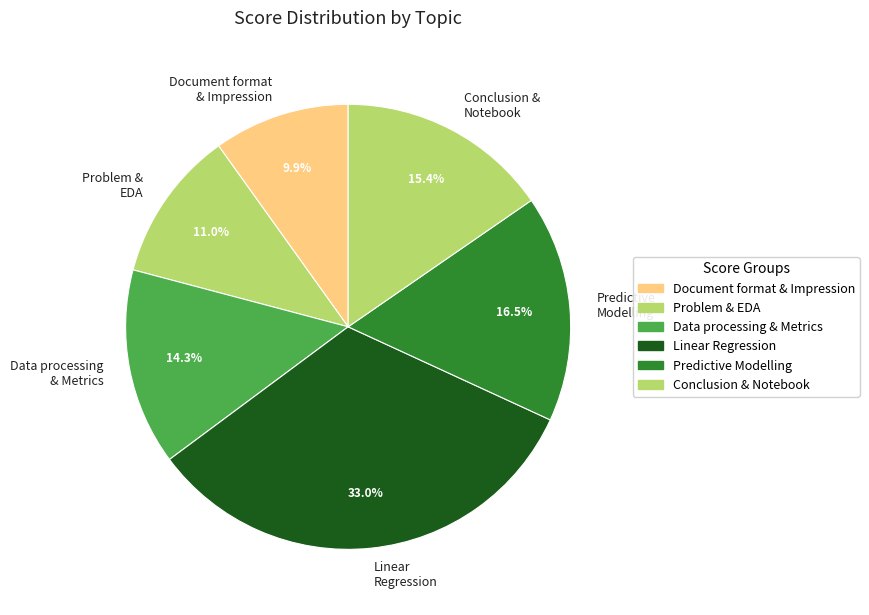

Which has a higher value, Problem & EDA or Predictive Modelling?

Predictive Modelling